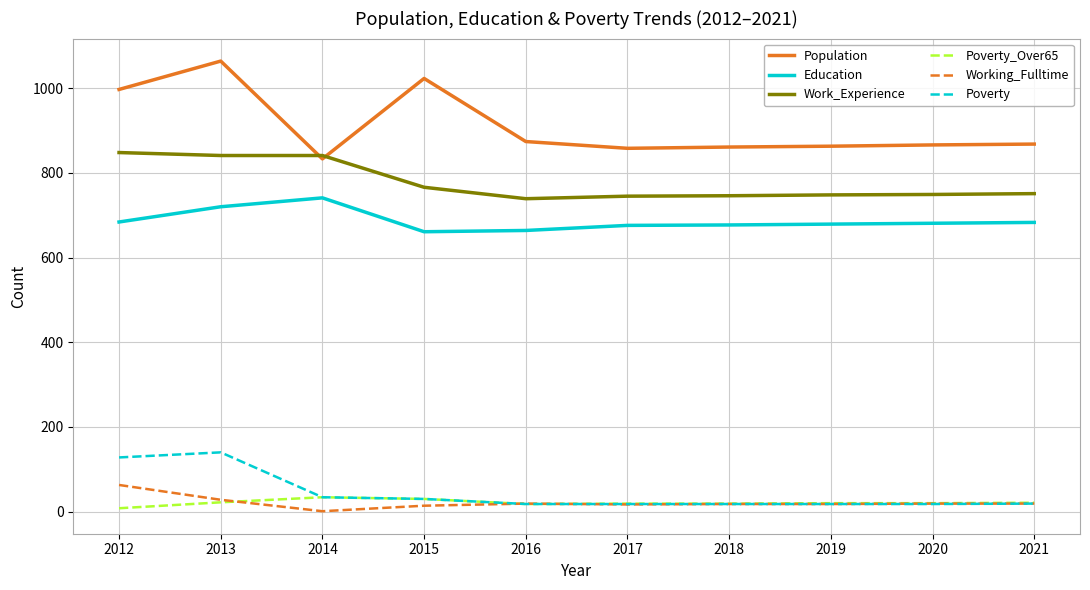

What is the greatest value displayed?

1064